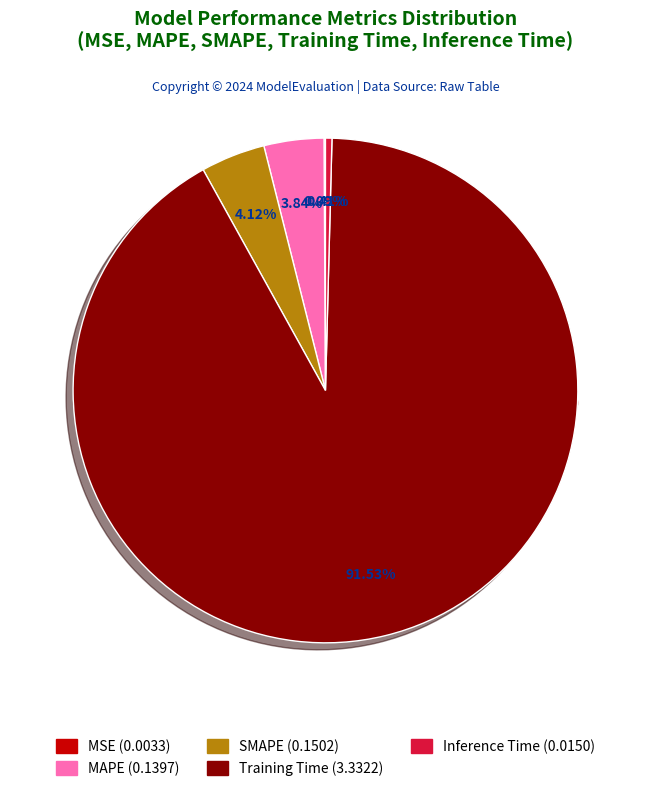

Is it true that Inference Time is 0% of the pie?

True